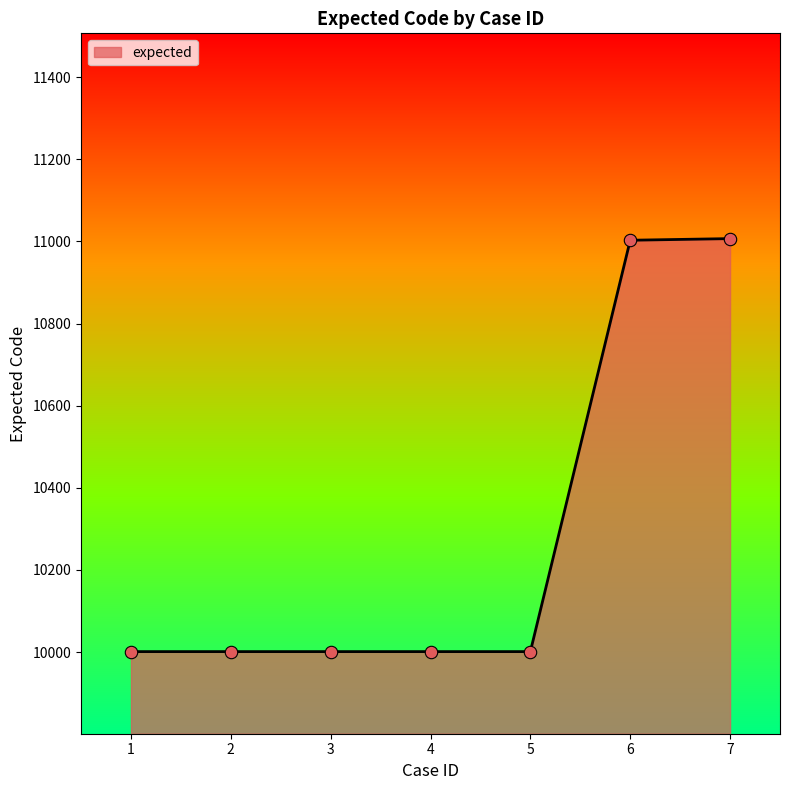

What is the change in value from 5 to 6?

+1002